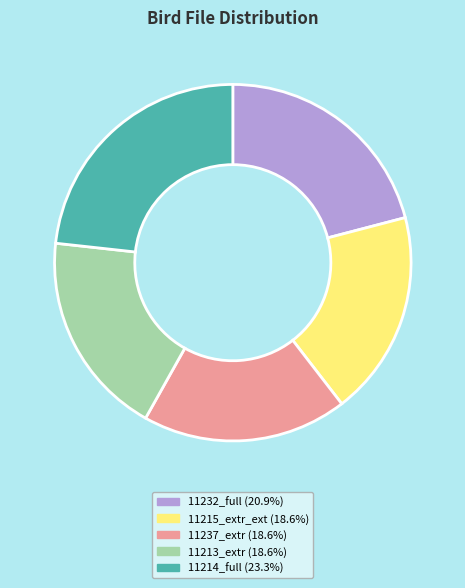

Is there any slice that represents more than half of the pie?

No